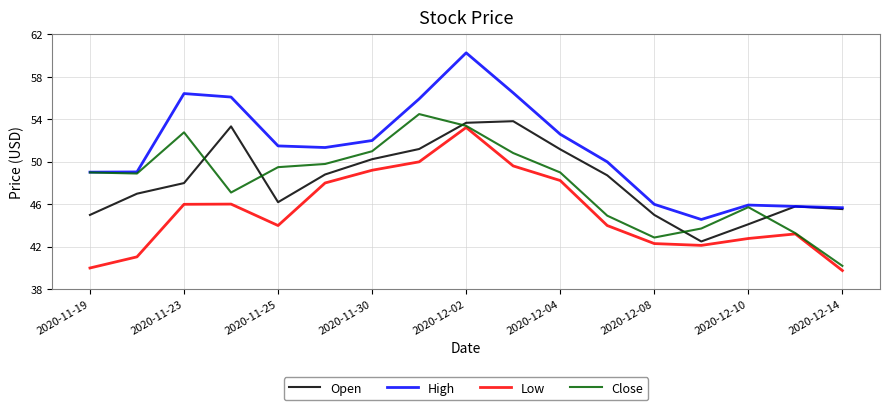

What is the difference between the maximum and minimum values in the Open series?

11.3